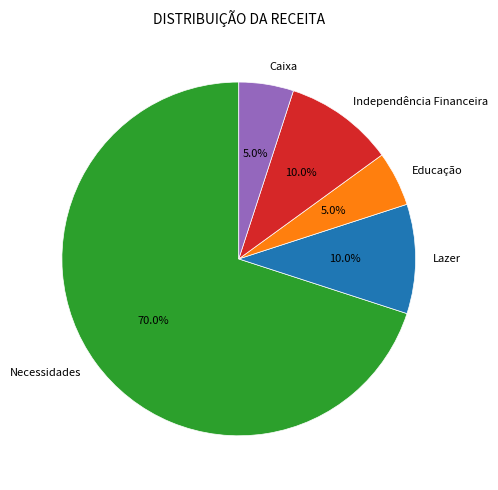

What percentage is the Necessidades slice, to the nearest percent?

70%